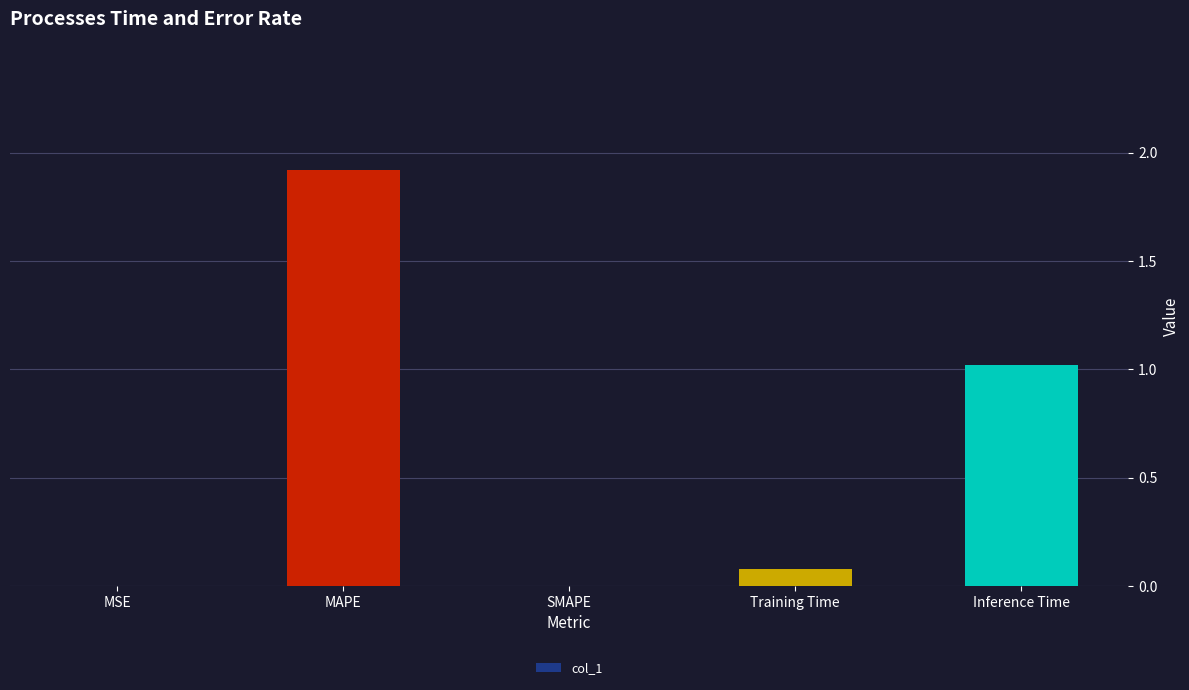

Between SMAPE and Training Time, which is larger?

Training Time